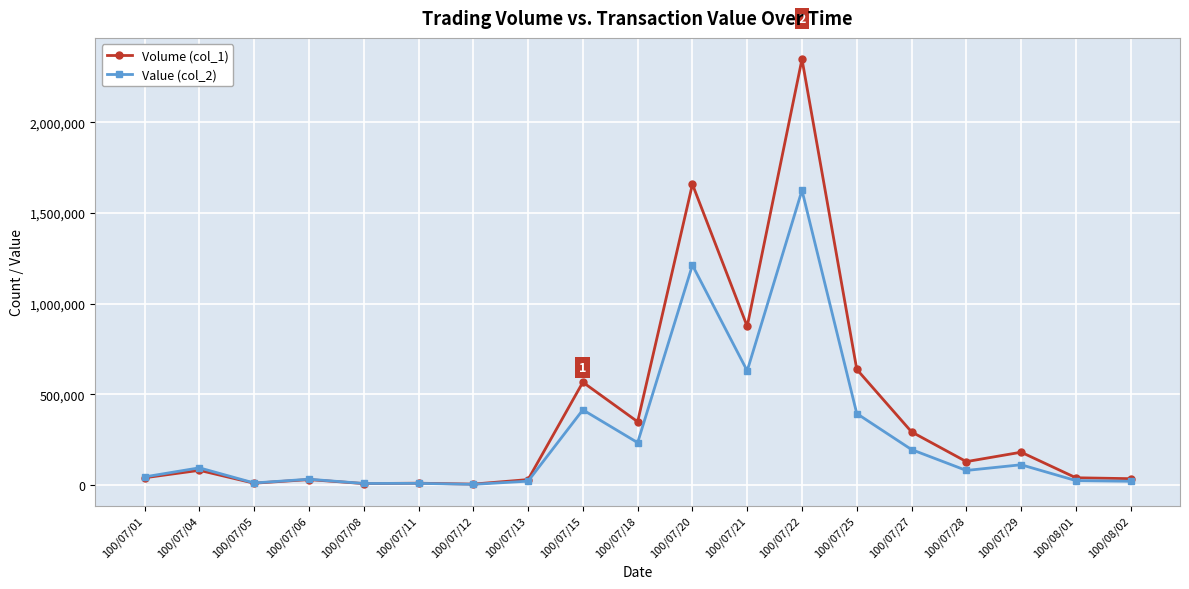

The Volume (col_1) series shows 40000 at 100/07/01. True or false?

True